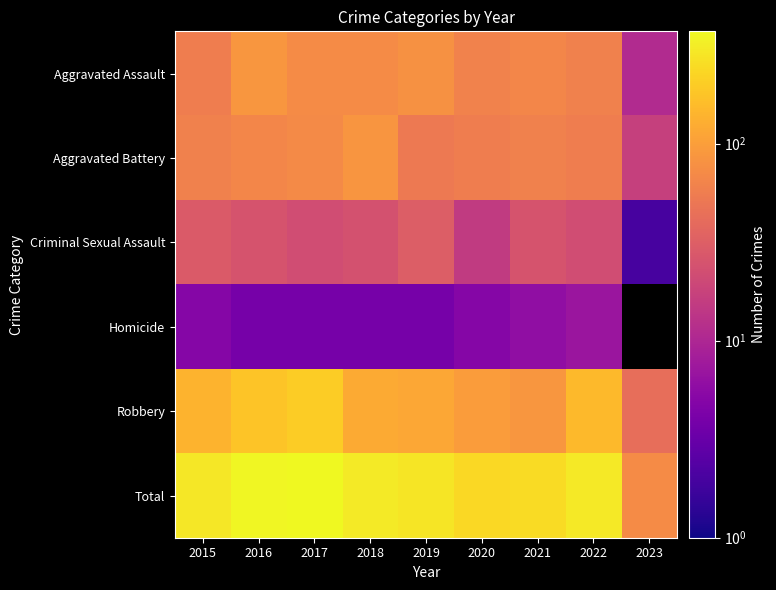

What is the difference between the maximum and minimum values in the Criminal Sexual Assault series?

29.0